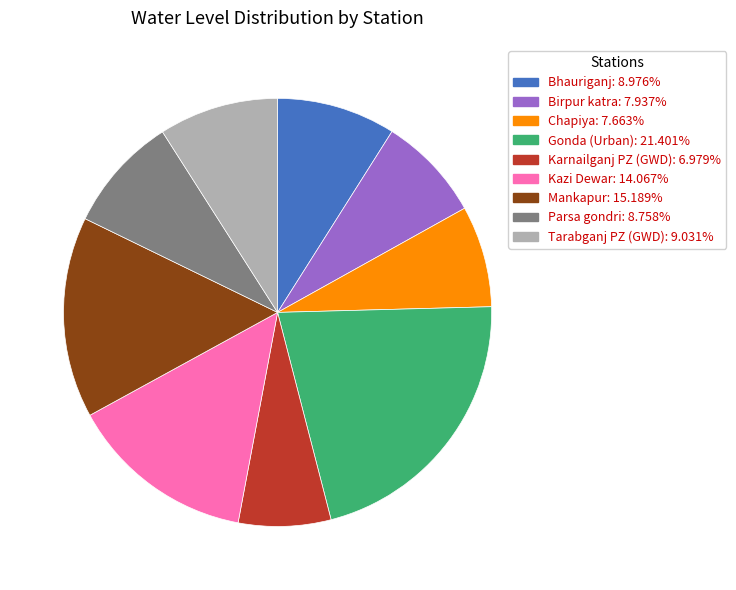

Which category has the smallest portion of the pie?

Karnailganj PZ (GWD)